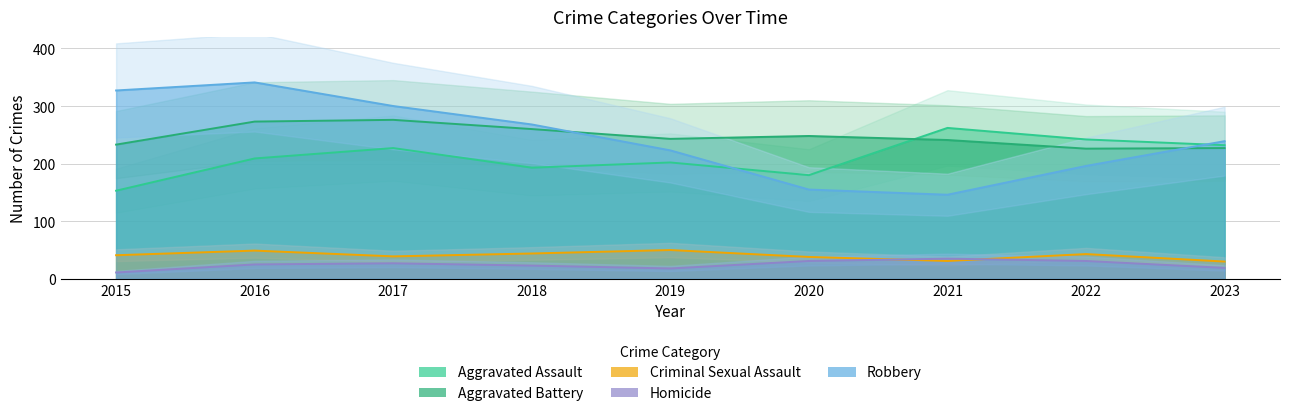

Which series ends up on top after the final intersection of Criminal Sexual Assault and Homicide?

Criminal Sexual Assault